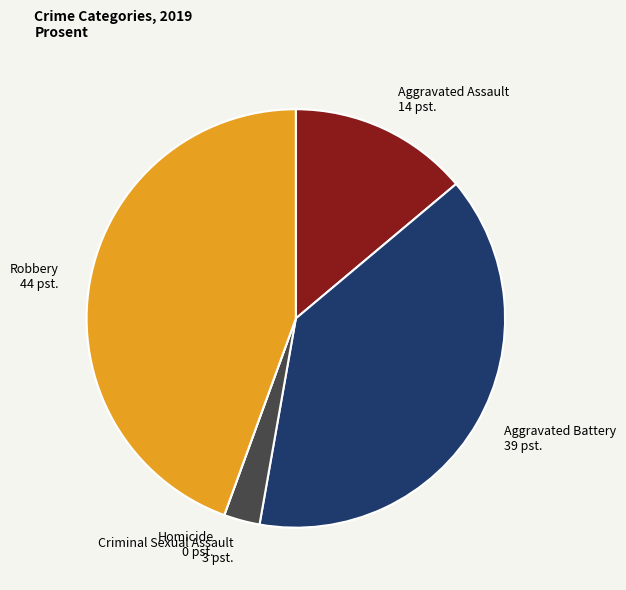

Do Aggravated Battery and Criminal Sexual Assault together represent more than half of the pie?

No